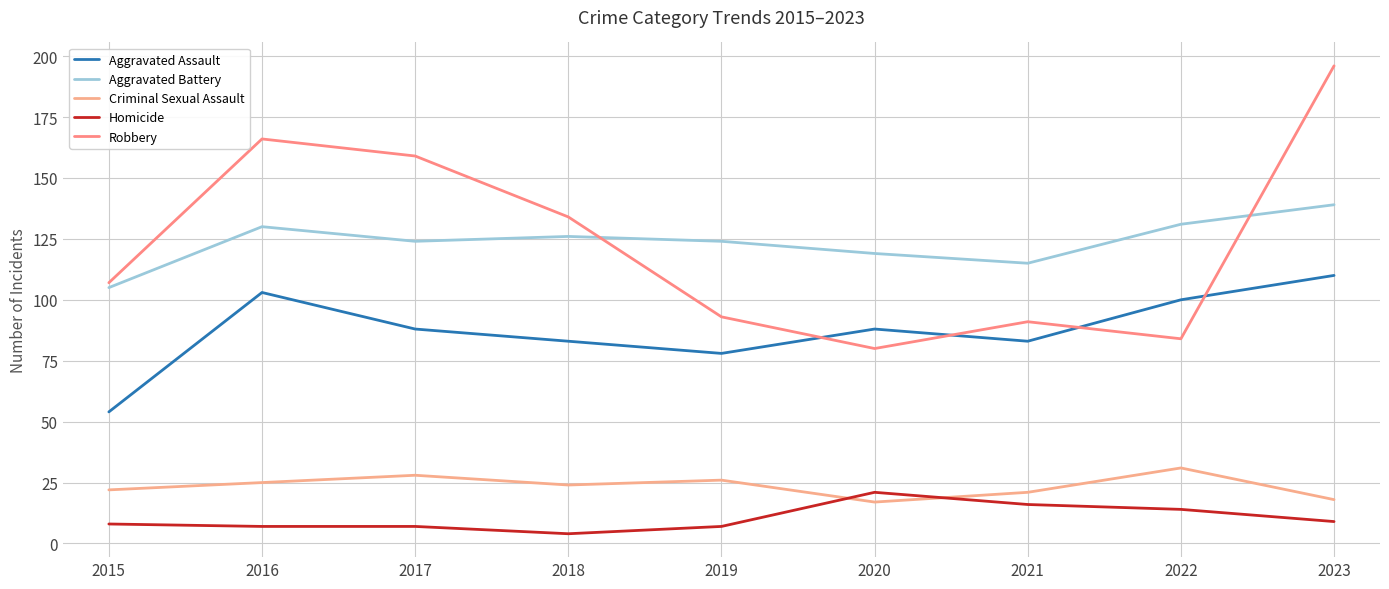

Rank the series at 2017 from highest to lowest value.

Robbery, Aggravated Battery, Aggravated Assault, Criminal Sexual Assault, Homicide